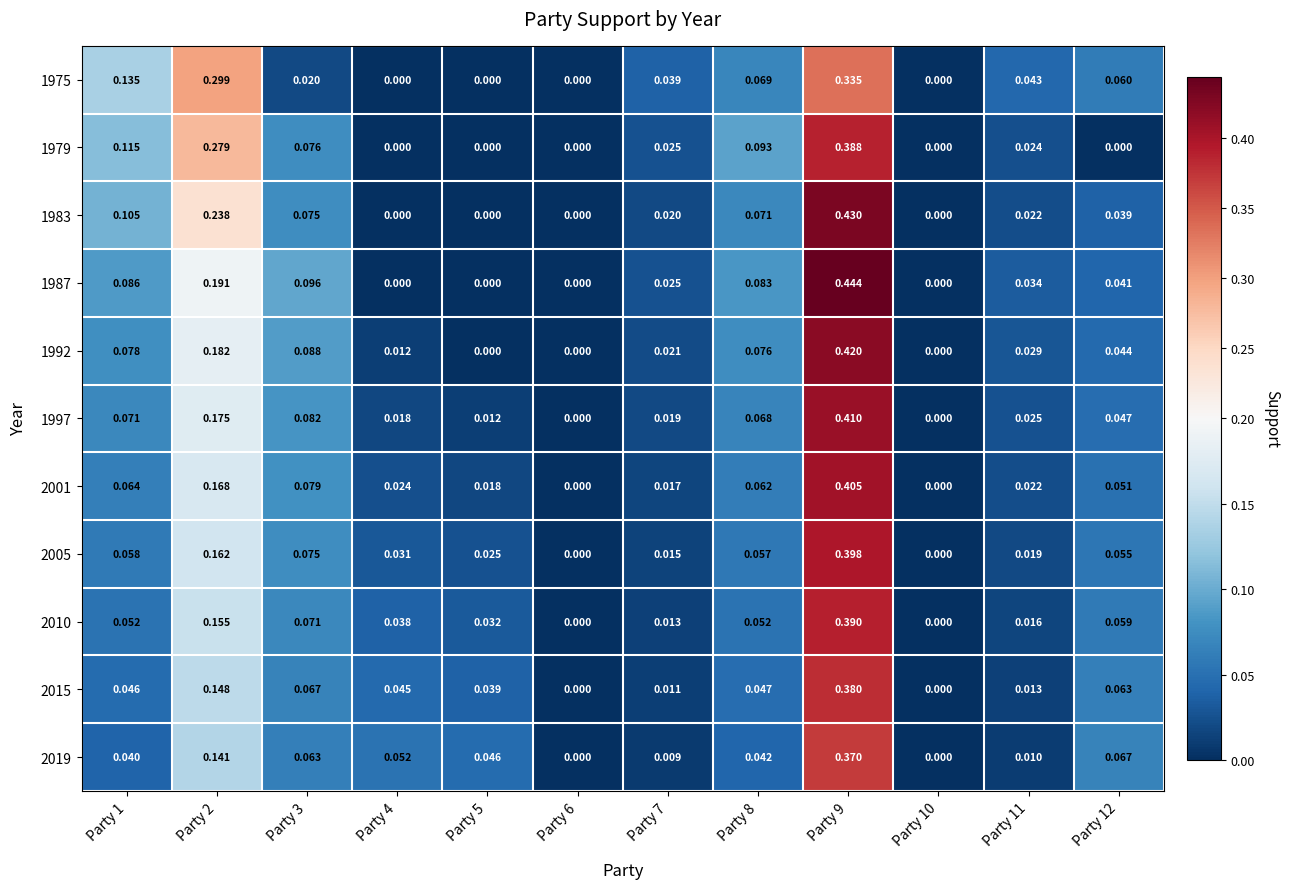

At which category is the sum across all series the highest?

Party 9